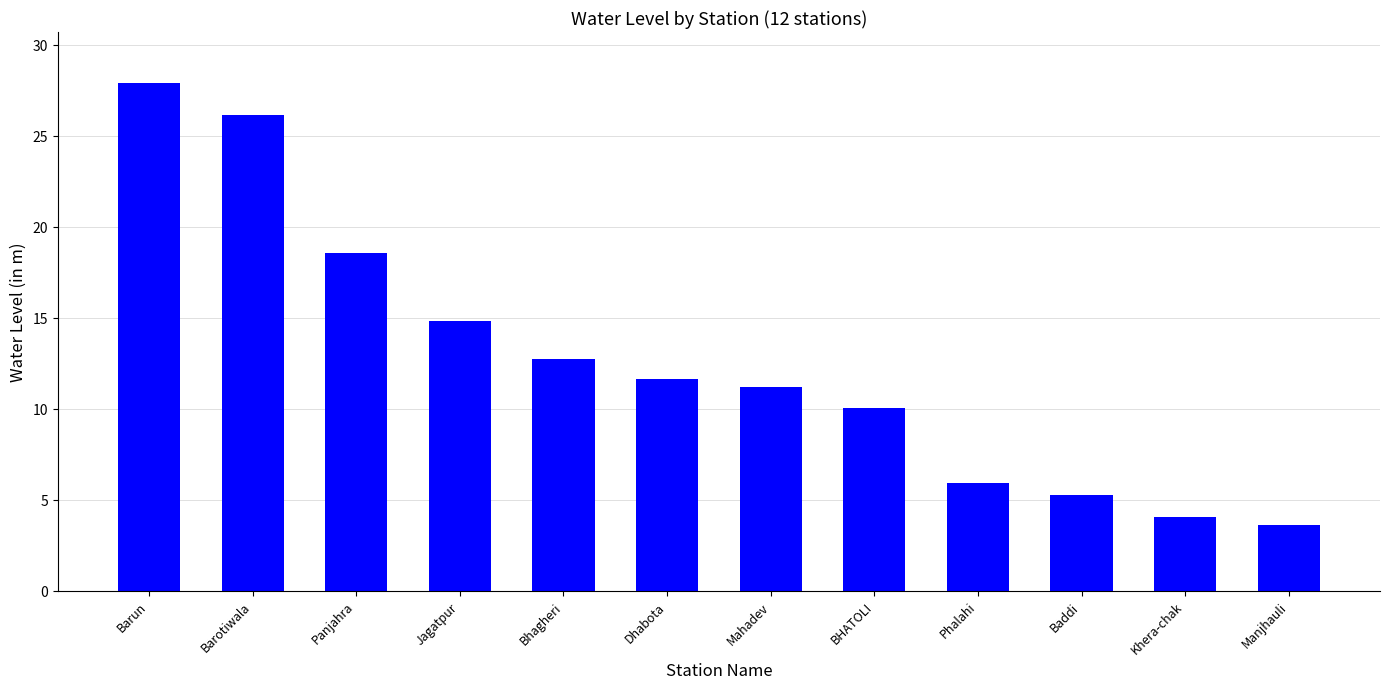

What is the label of the 7th bar from the left?

Mahadev